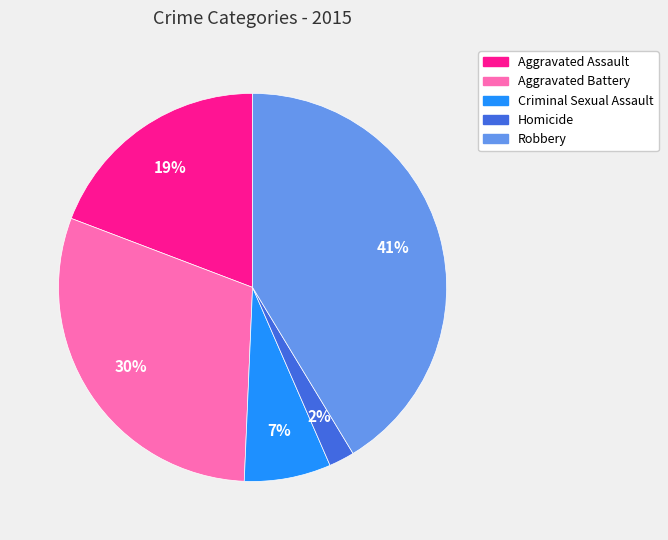

Do Robbery and Aggravated Battery together represent more than half of the pie?

Yes